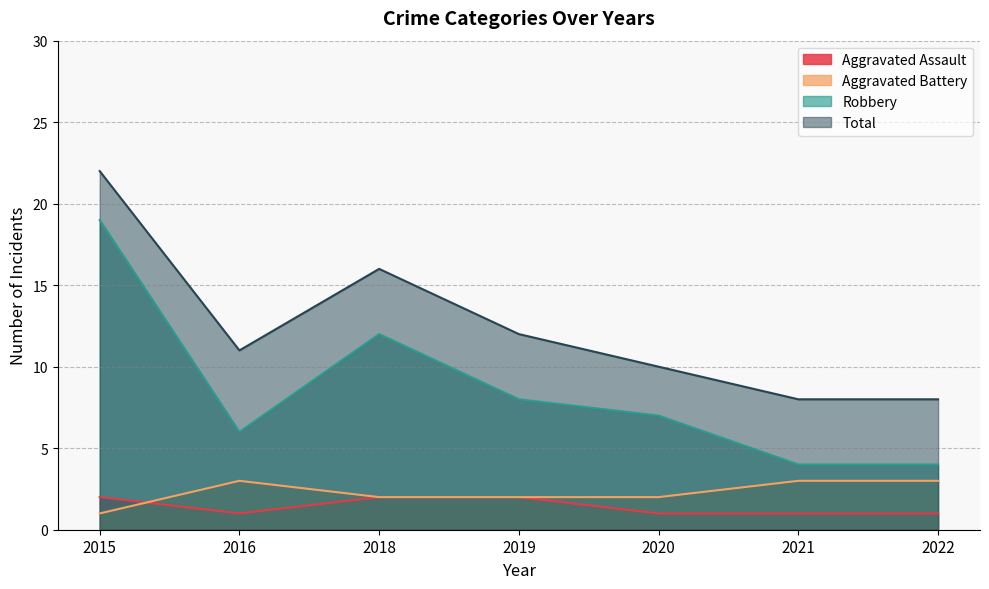

True or false: Aggravated Assault has more than 1 points higher than both neighbors.

False